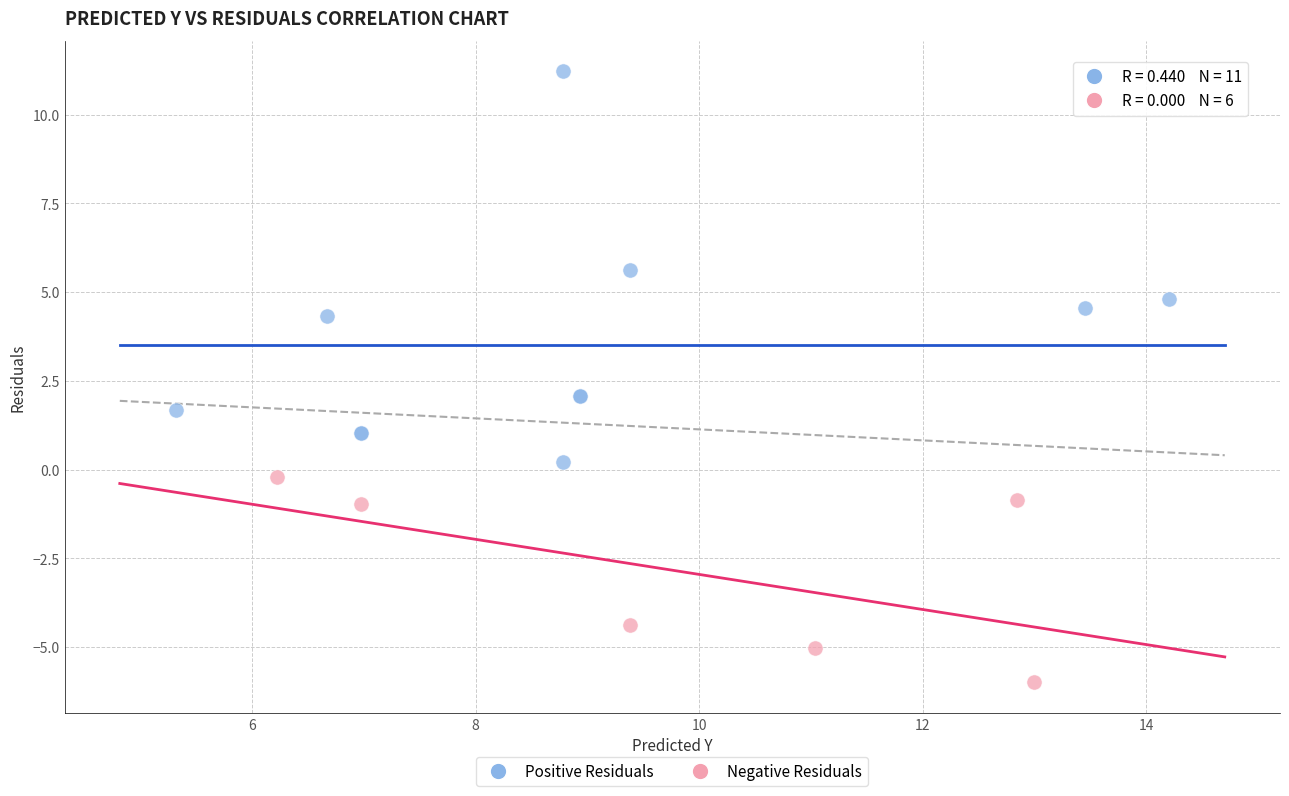

Which series reaches the maximum Y coordinate?

Positive Residuals